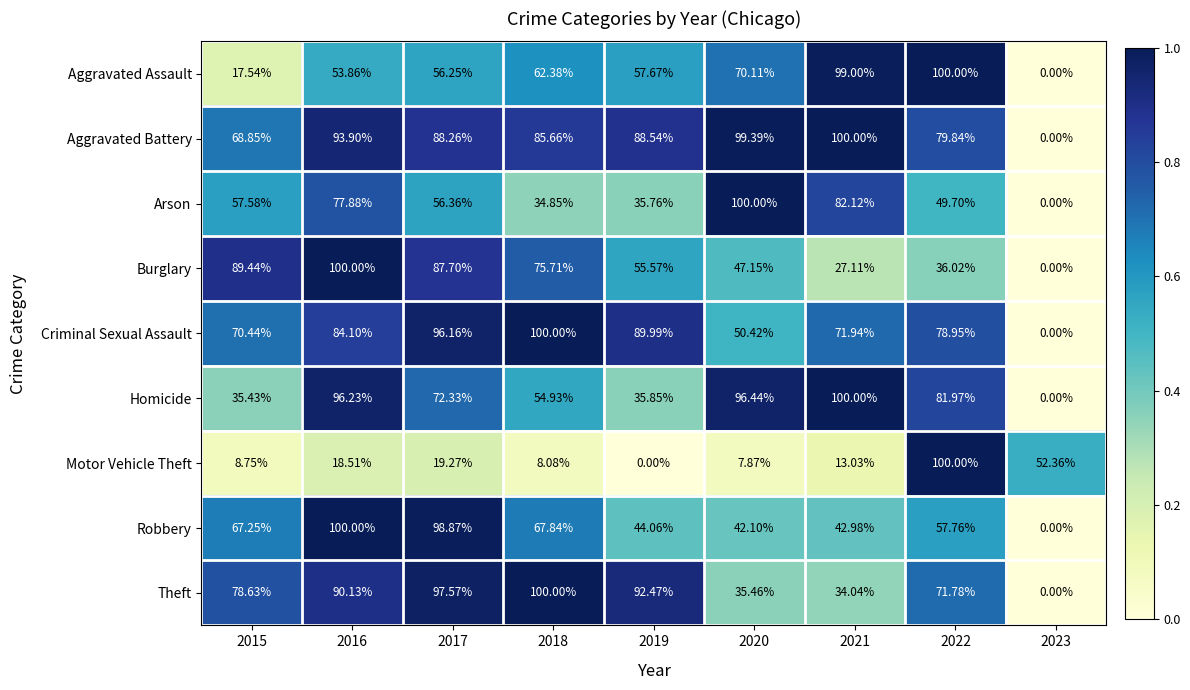

What is the total value across all series at 2015?

493.9